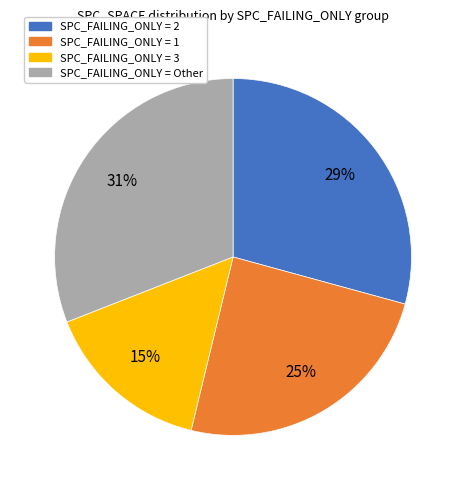

Does any single category account for the majority?

No